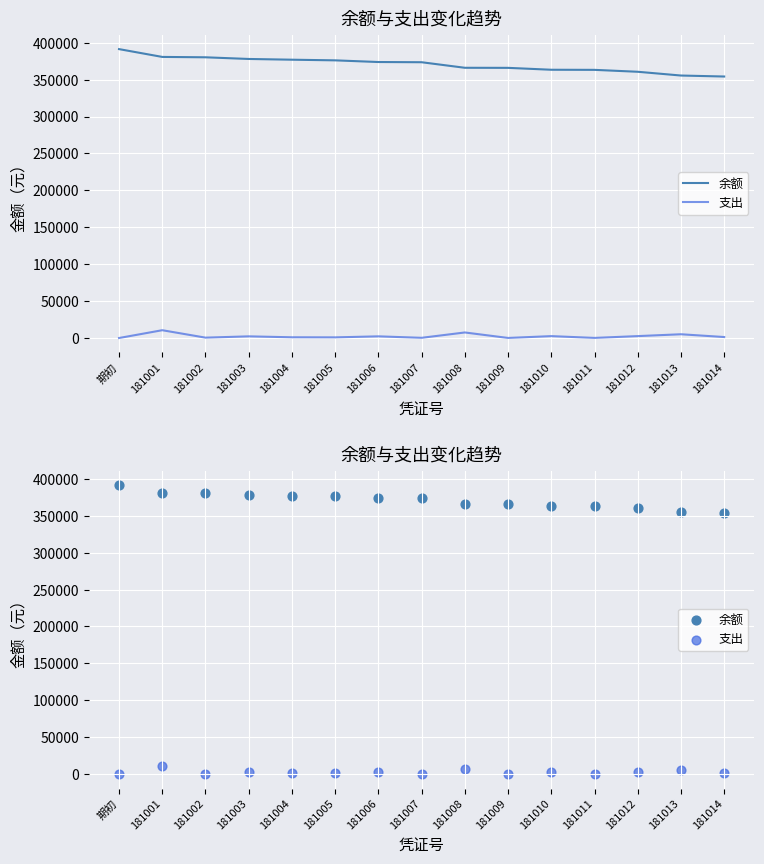

Which series has the largest Y range (max minus min)?

余额